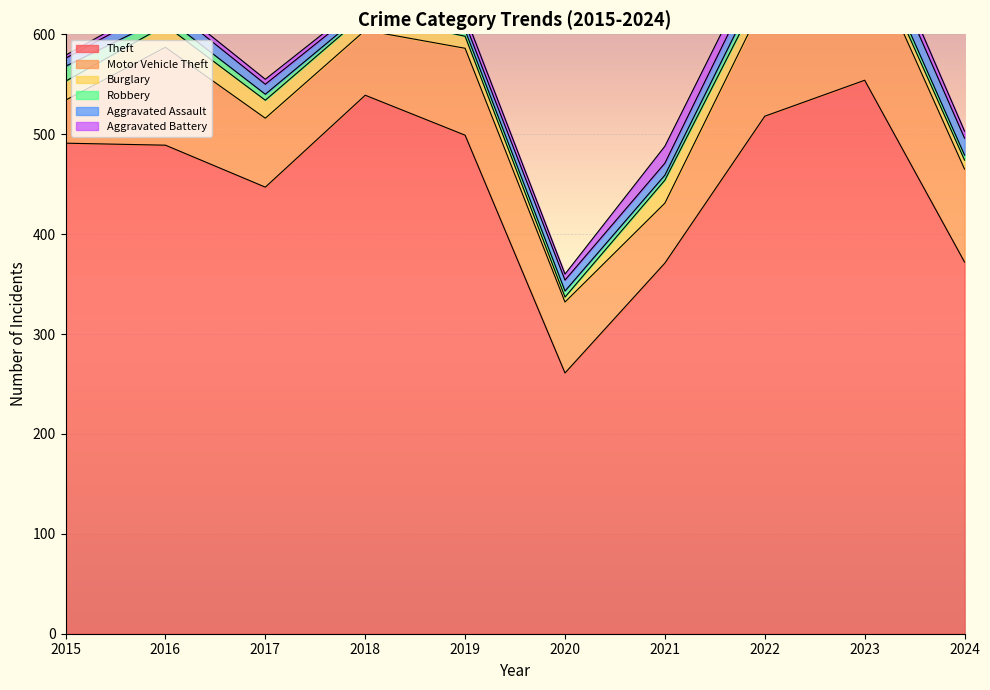

What is the value of the Motor Vehicle Theft point at the 7th from the left?

60